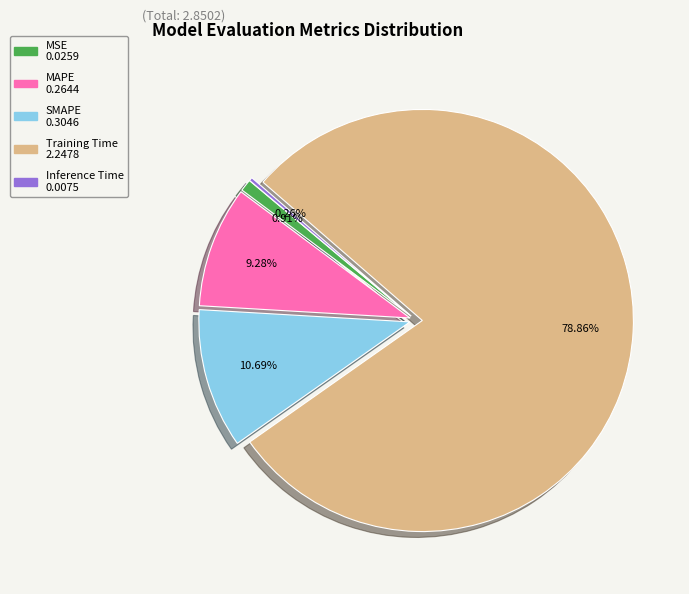

The MAPE slice represents 18% of the pie. True or false?

False